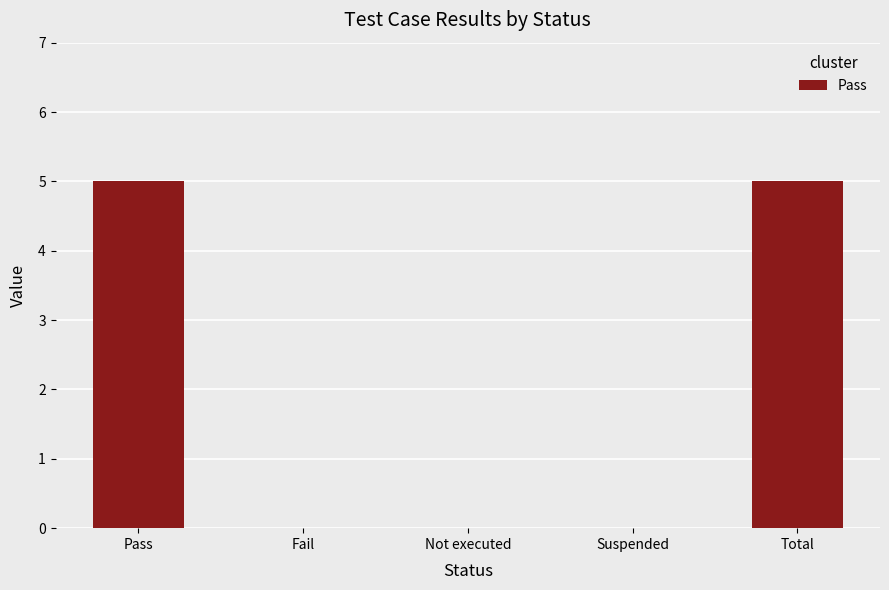

The chart shows a value of 2 at Pass. True or false?

False